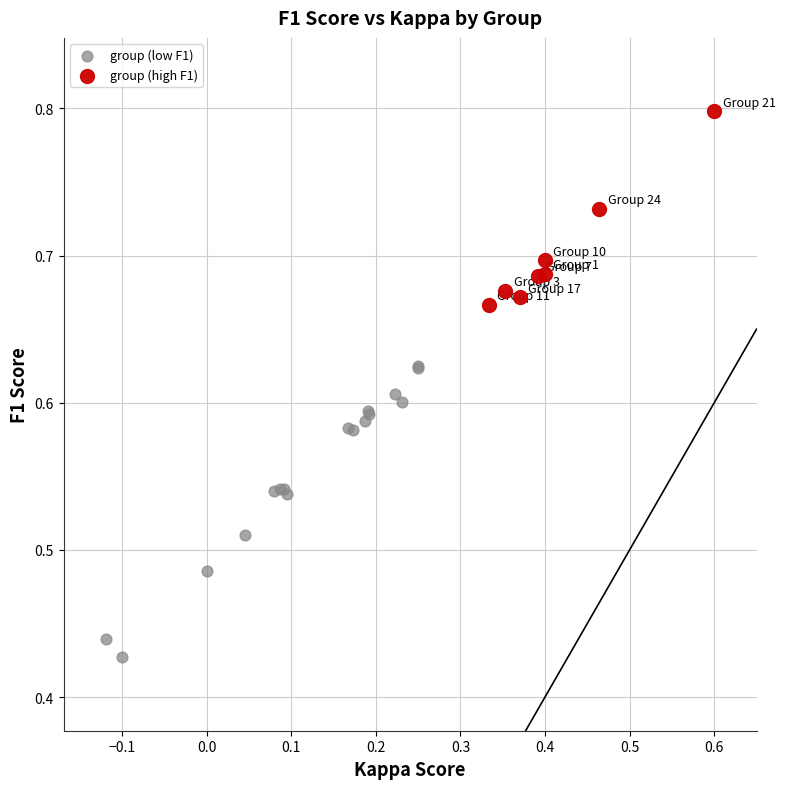

Which series reaches the maximum Y coordinate?

group (high F1)